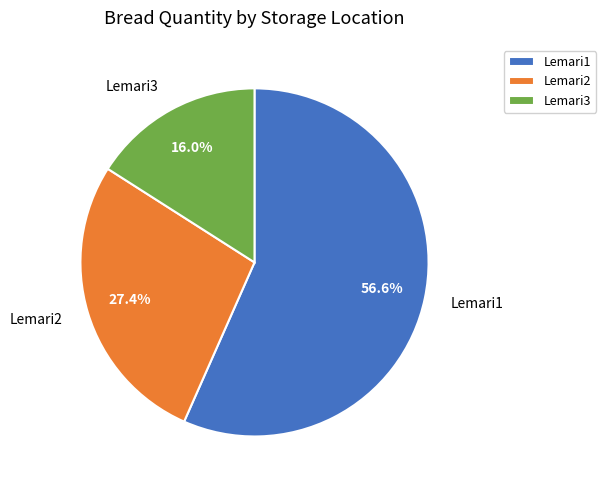

Is the sum of Lemari3 and Lemari2 greater than half?

No